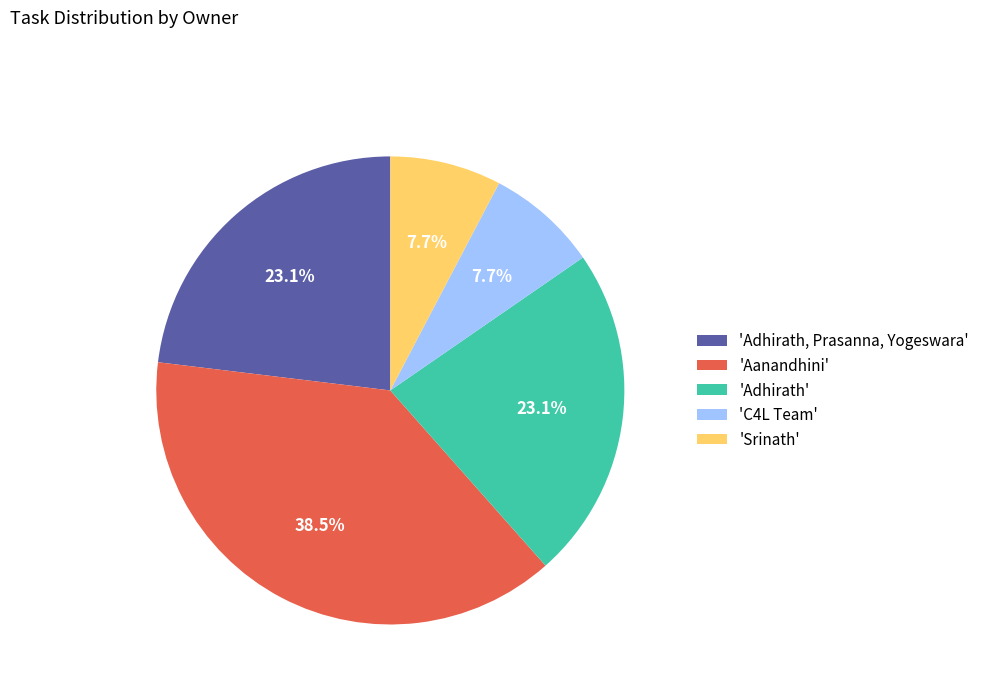

Is there a majority slice in this chart?

No